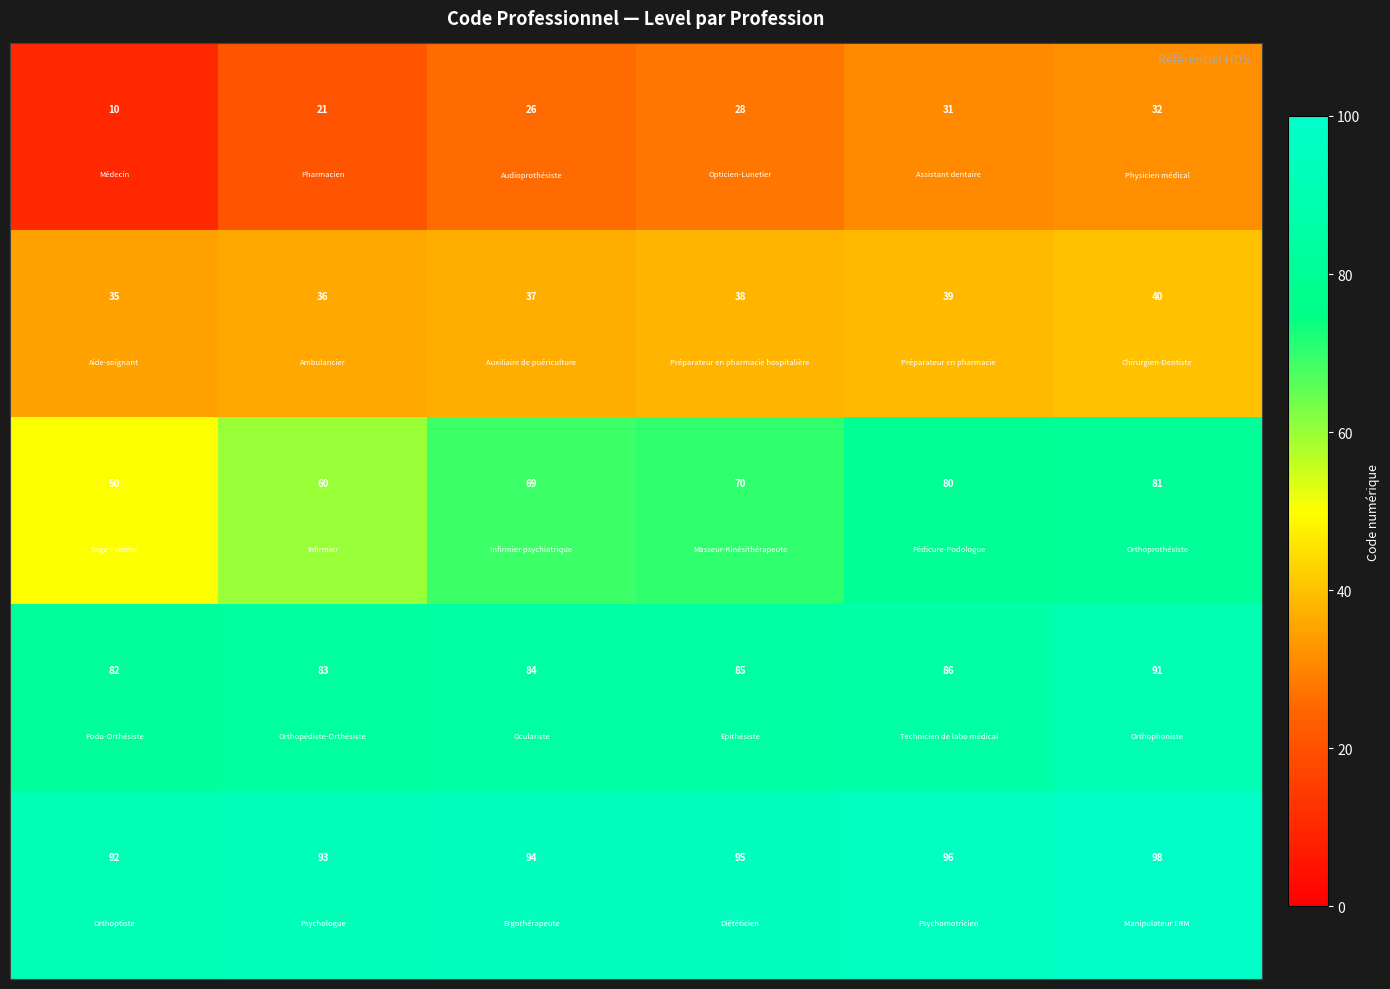

At how many categories does at least one series exceed 15?

6